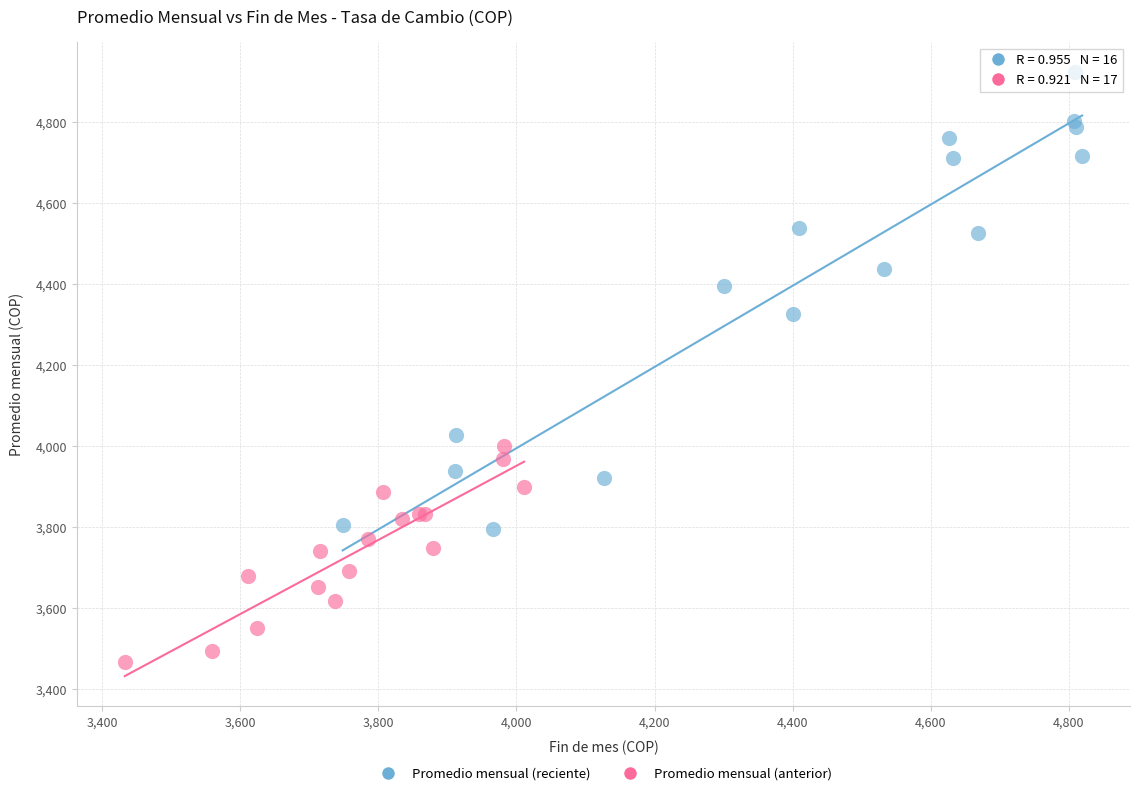

Which series has the widest spread of Y values?

Promedio mensual (reciente)